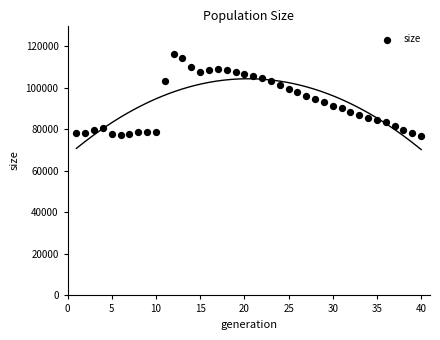

What is the range of Y values (max minus min)?

39464